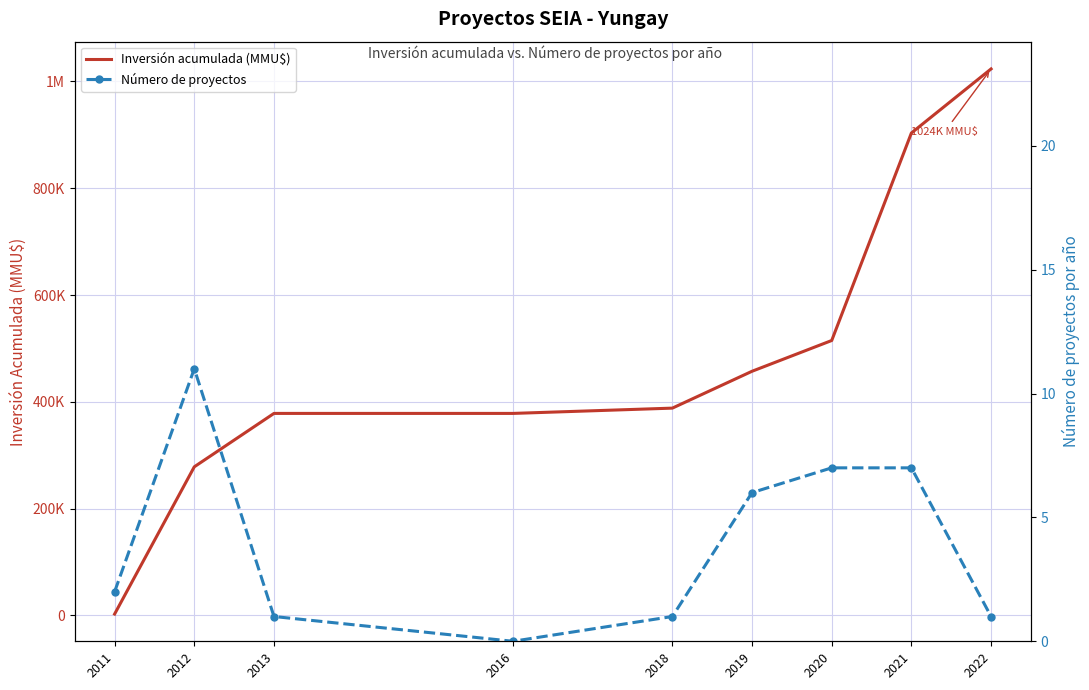

At which label does Inversión acumulada (MMU$) reach its peak?

2022